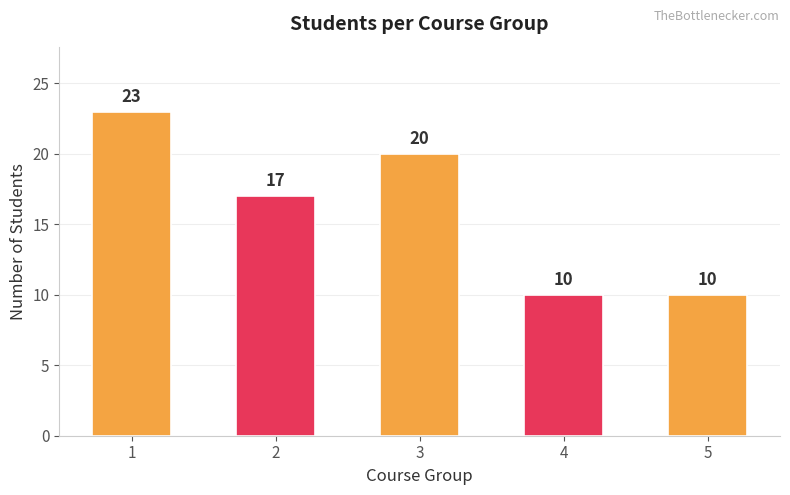

How many distinct data groups are displayed?

1